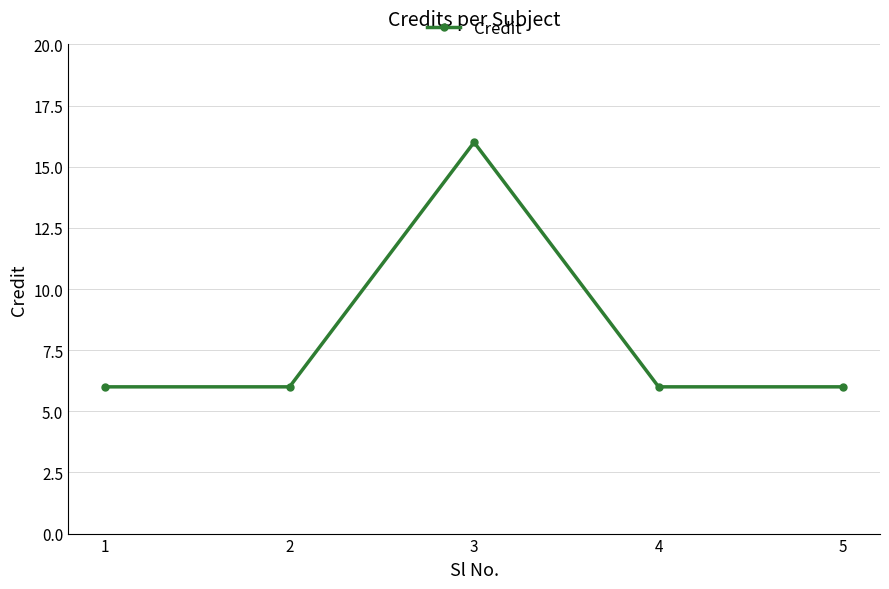

Approximately how many times larger is the value at 5 compared to 3?

0.4